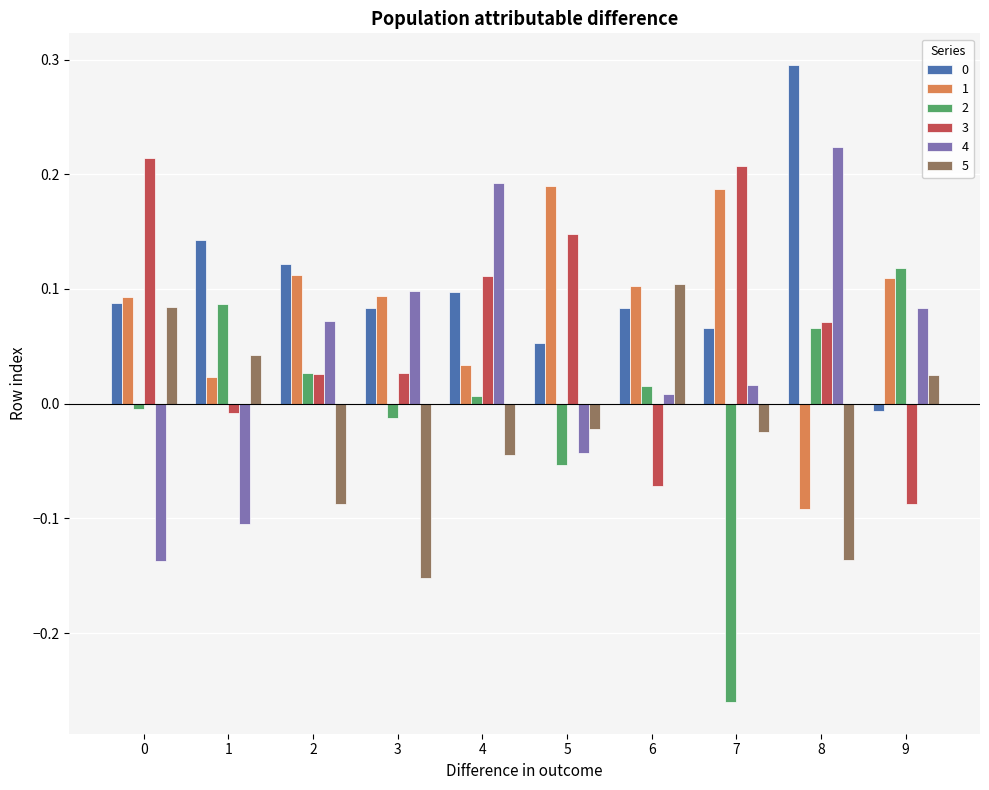

Which category has the lowest value in the 5 series?

3